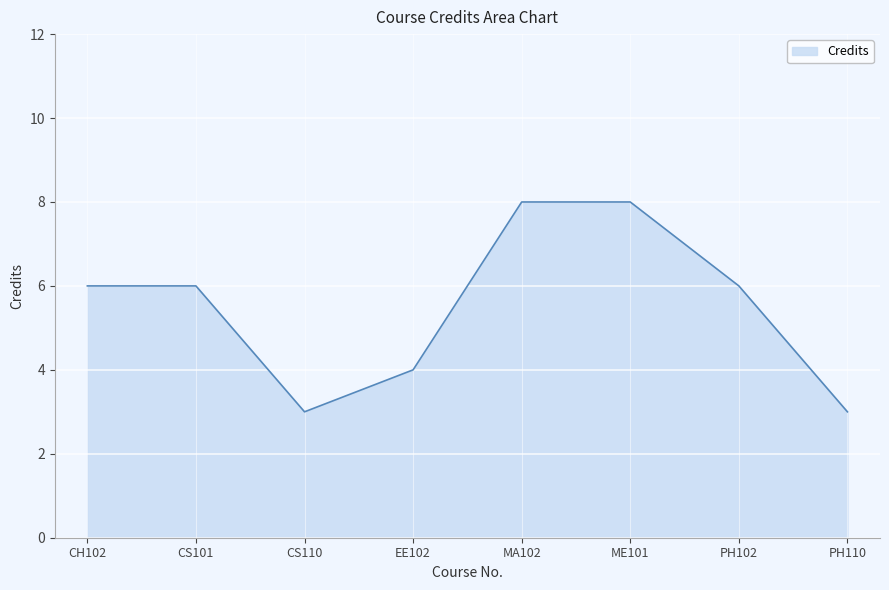

Approximately how many times larger is the value at PH110 compared to CS110?

1.0